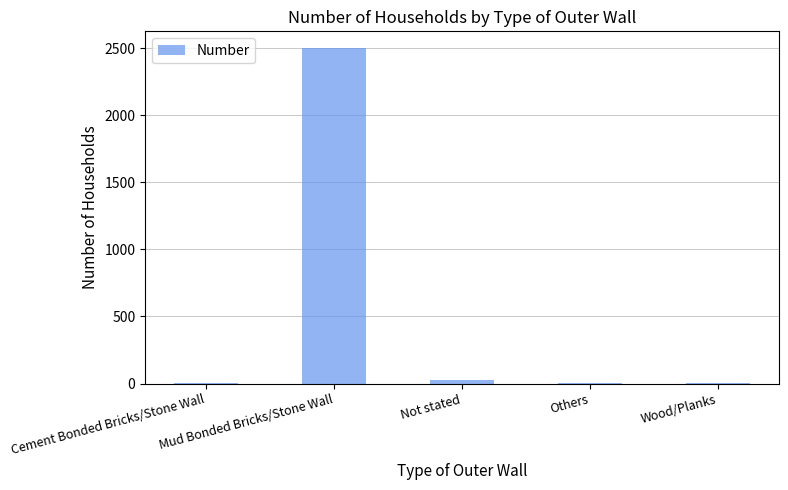

What is the sum of all values?

2537